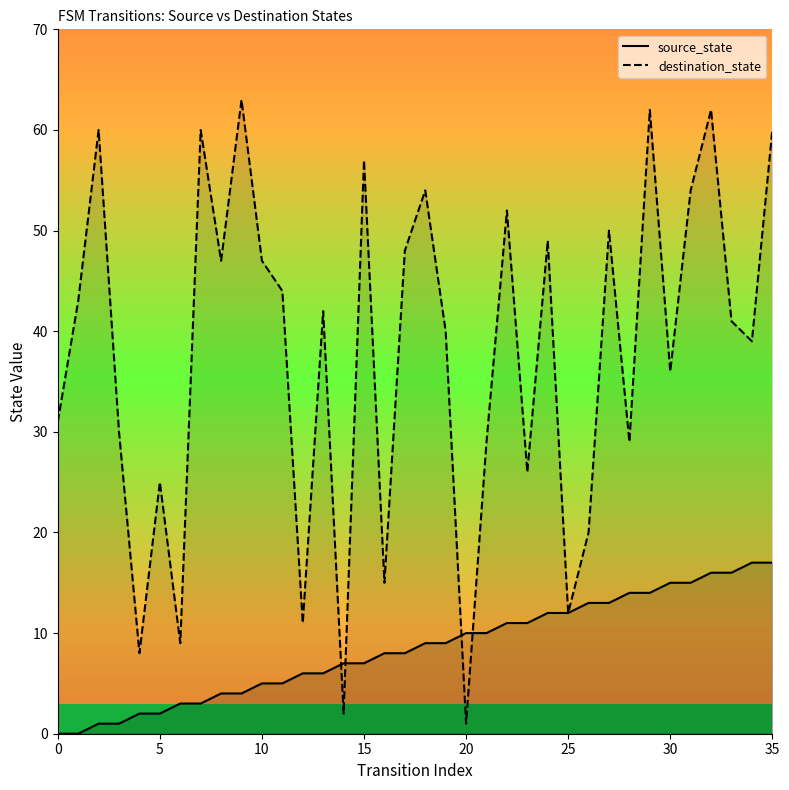

Which series has the widest spread of values?

destination_state